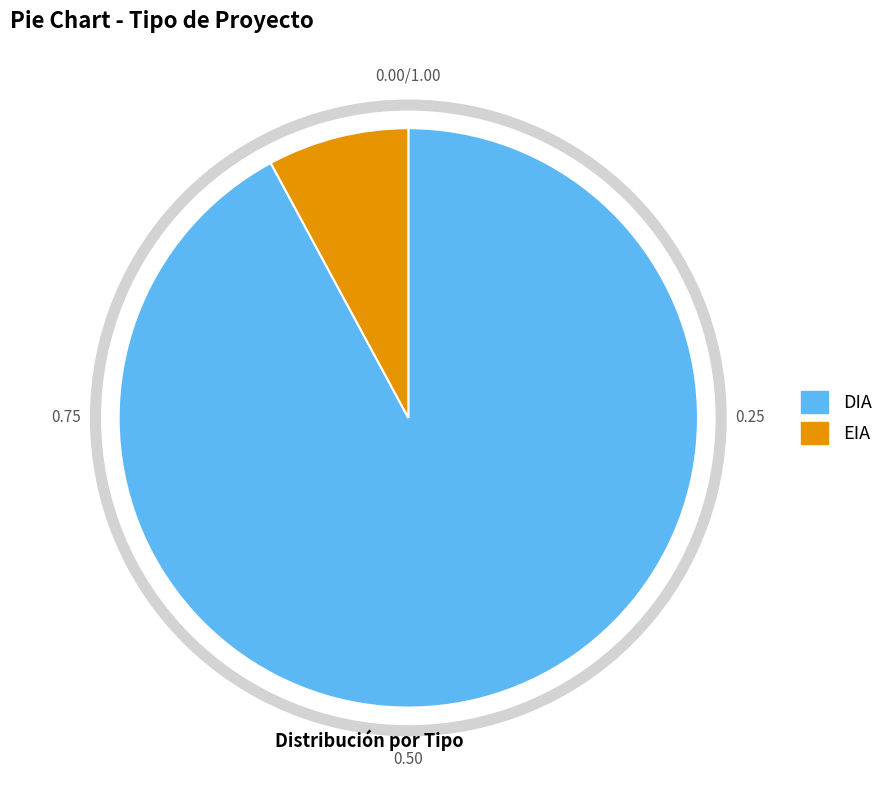

Approximately how many times larger is the value at DIA compared to EIA?

11.7